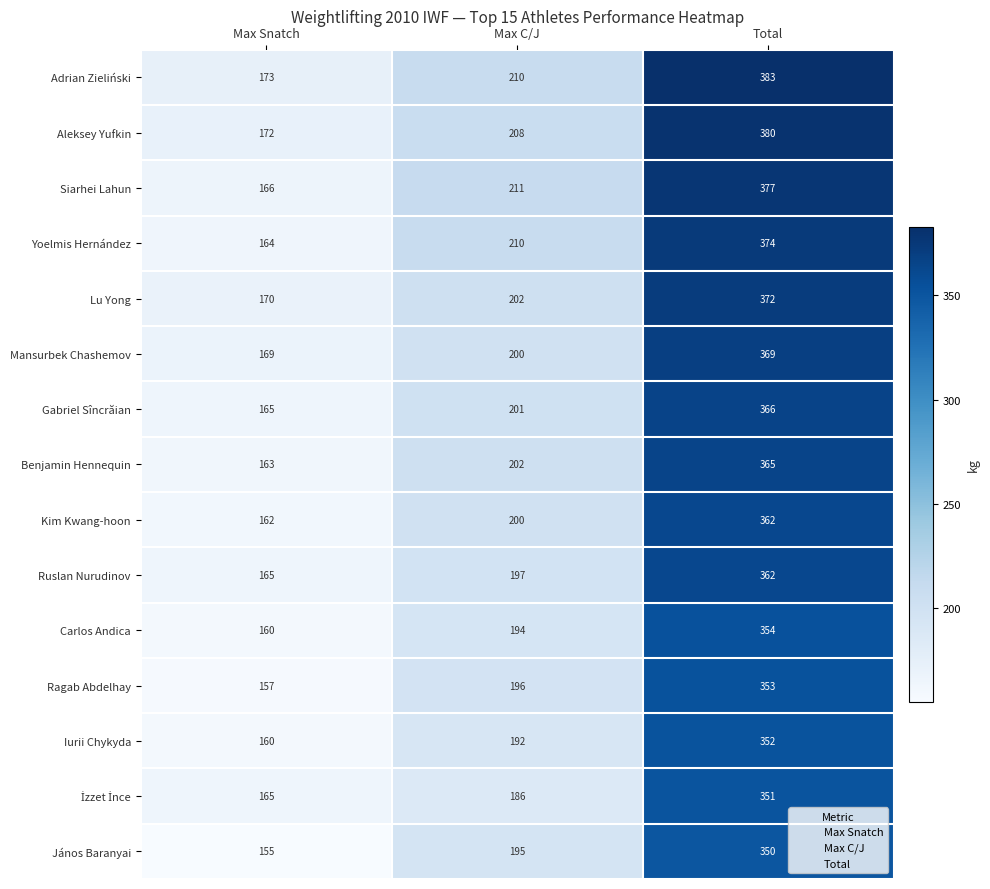

What is the difference between the highest and lowest values at Max C/J?

25